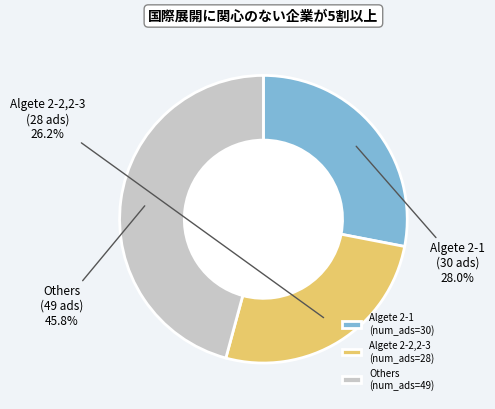

What percentage is NOT represented by Algete 2-1 (num_ads=30)?

72.0%